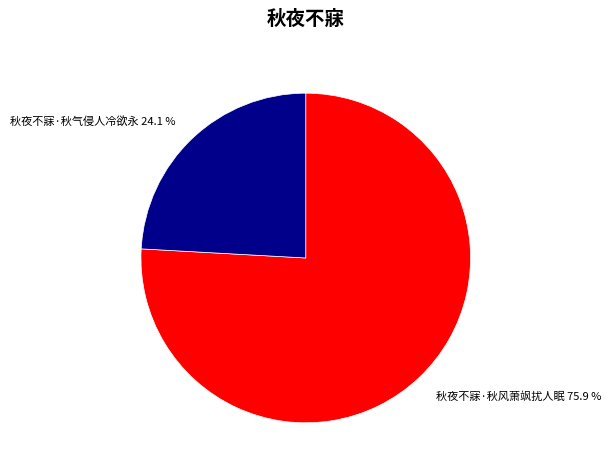

To the nearest percent, what percentage of the pie is 秋夜不寐·秋气侵人冷欲永?

24%